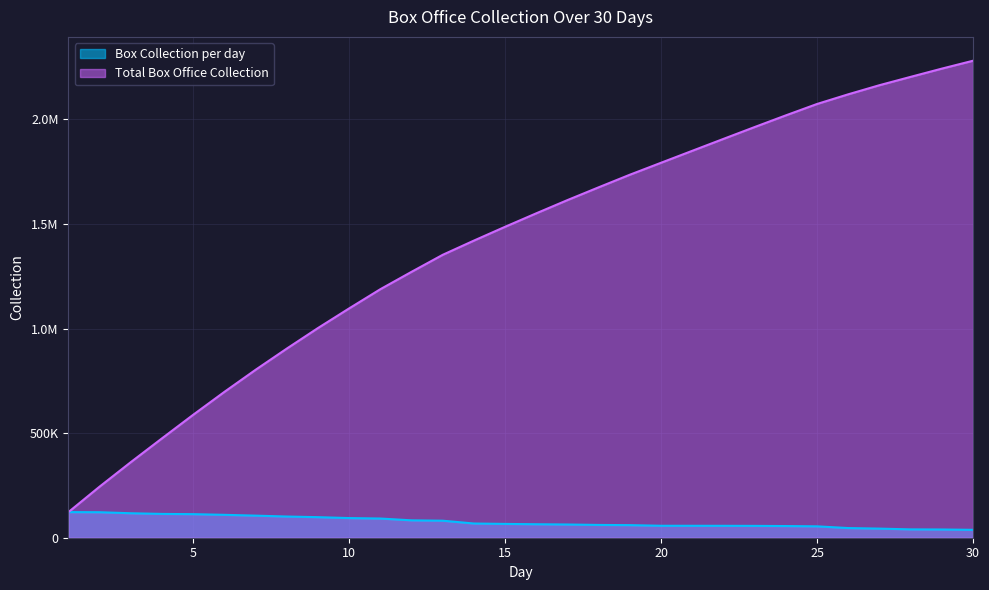

What are all the series names shown in the legend?

Box Collection per day, Total Box Office Collection